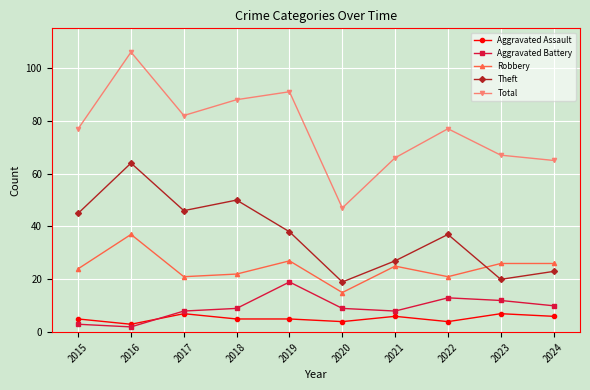

True or false: Total has a value of 89 at 2024.

False